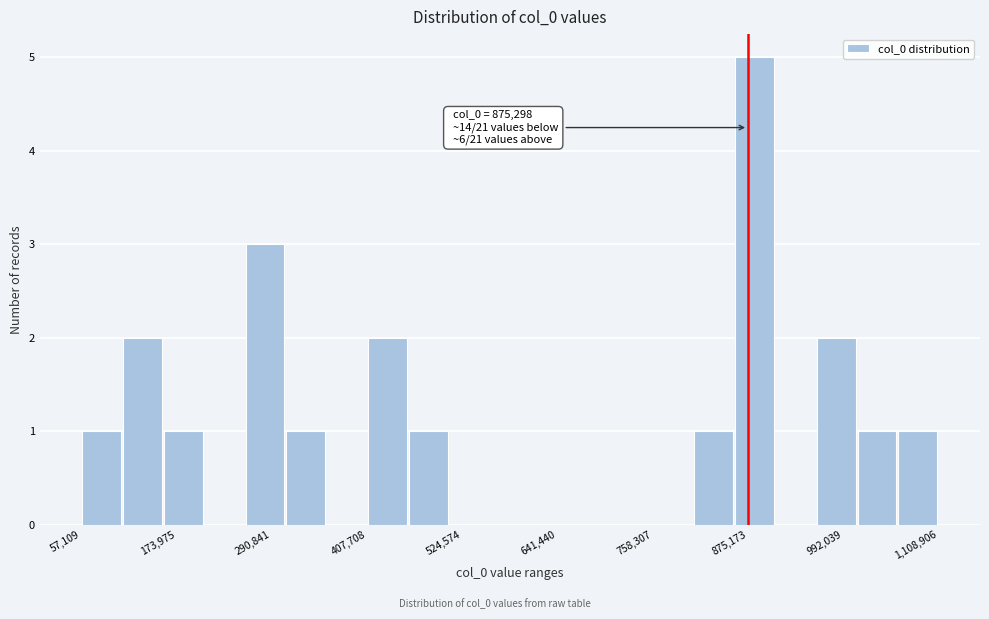

Read against the x-axis, roughly where is the centre of the tallest bar?

880000